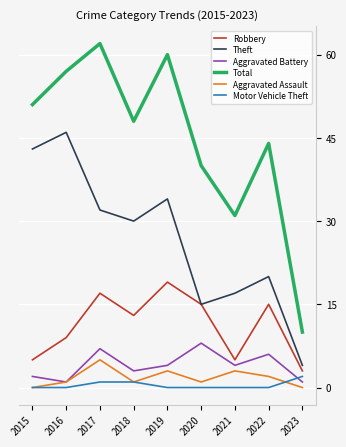

Which series has the largest total across all categories?

Total